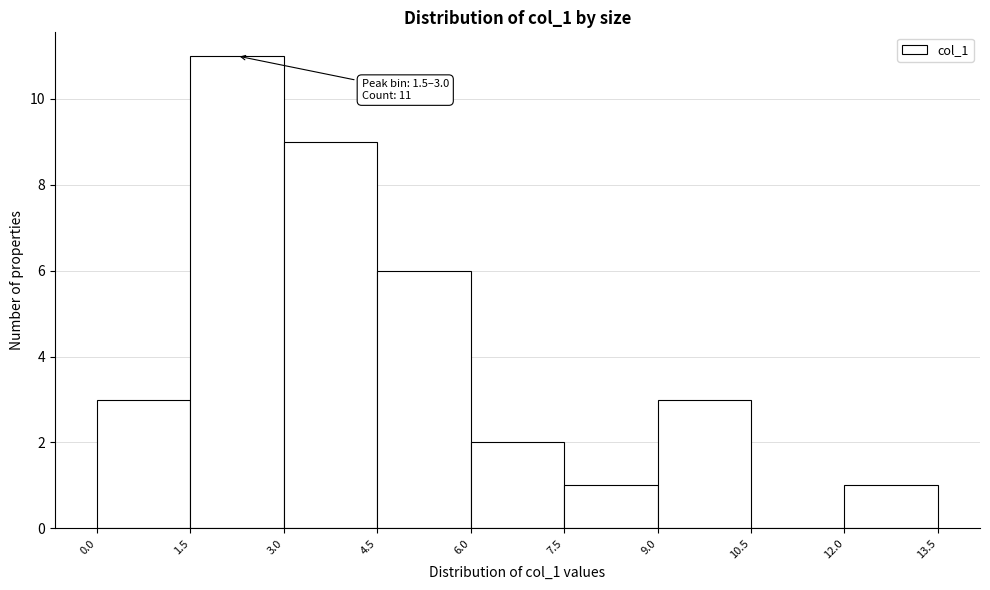

Over which range of the x-axis is the bar tallest?

1.5 to 3.0